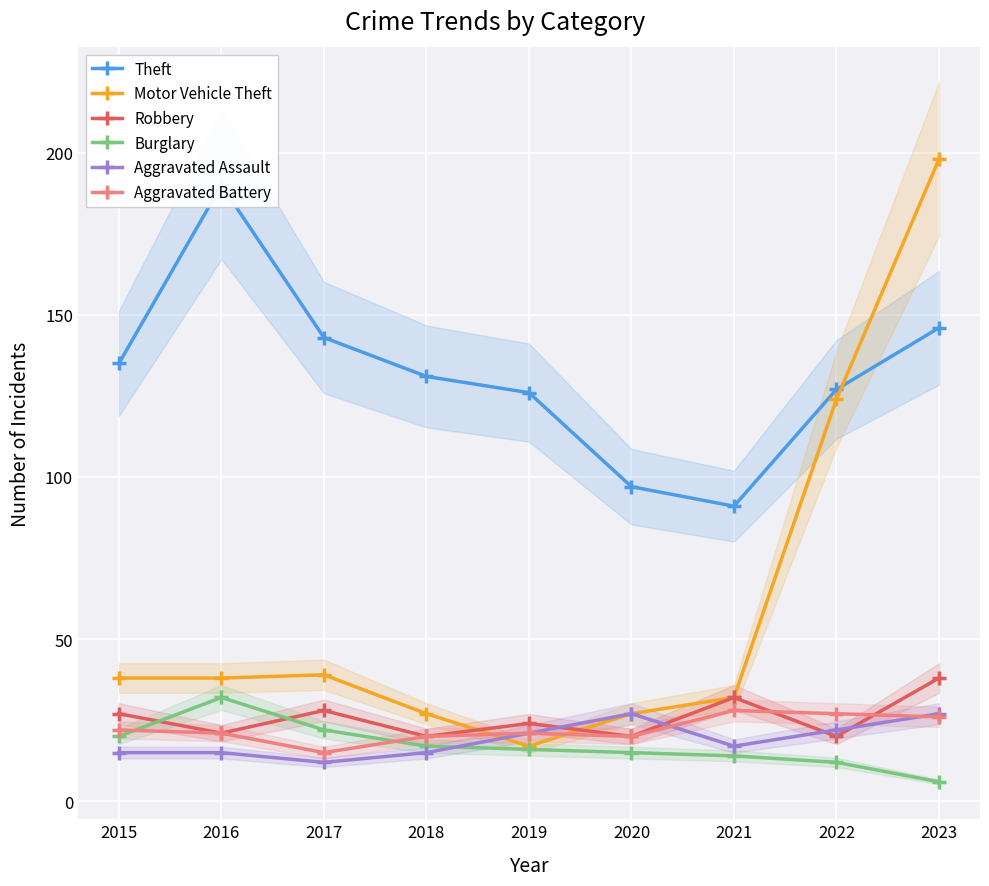

Between 2022 and 2023, which series saw the biggest shift?

Motor Vehicle Theft